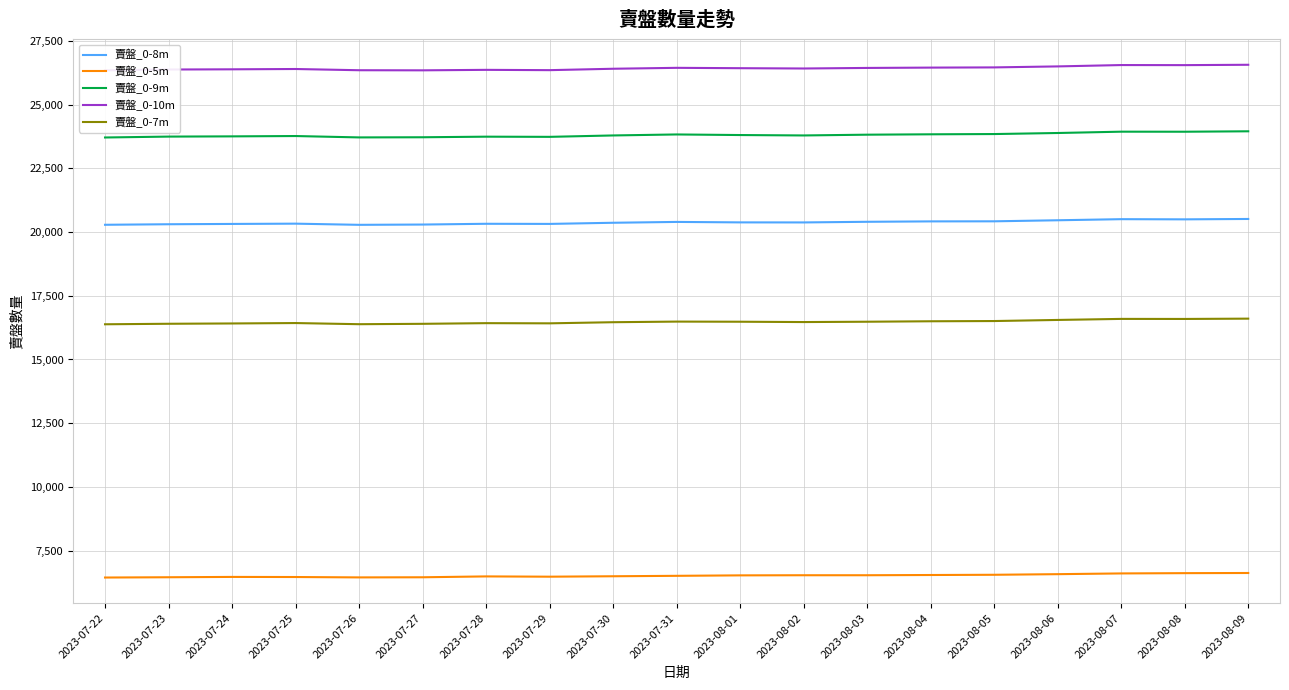

How many data points does each series have?

19